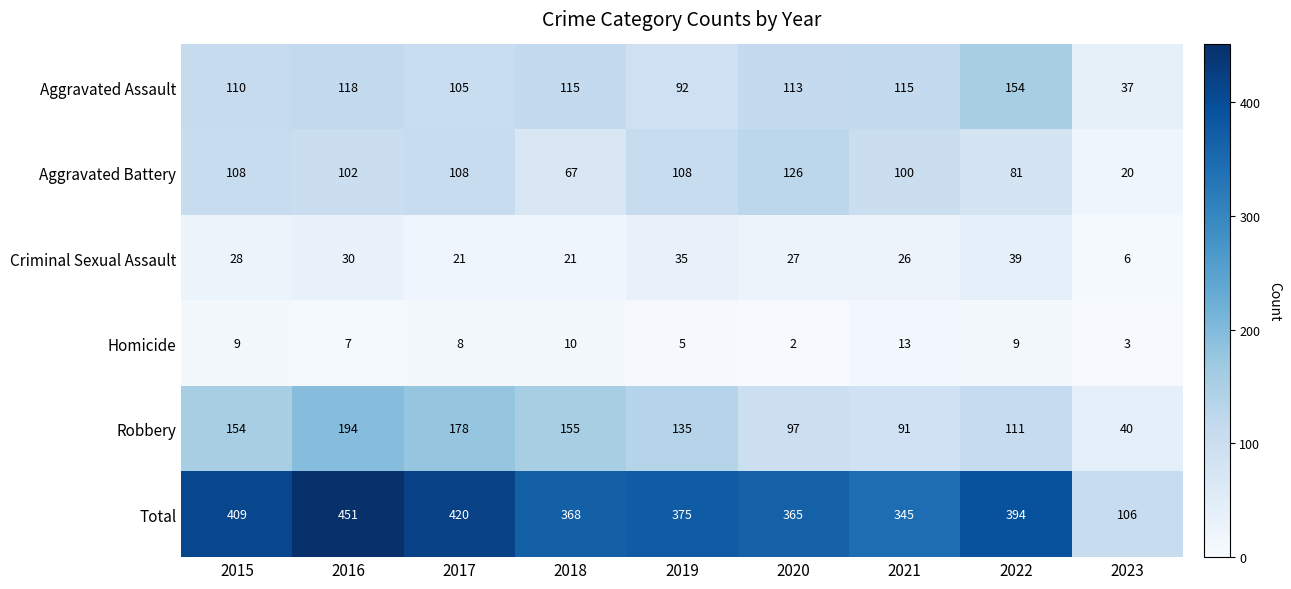

At how many categories does at least one series exceed 443?

1